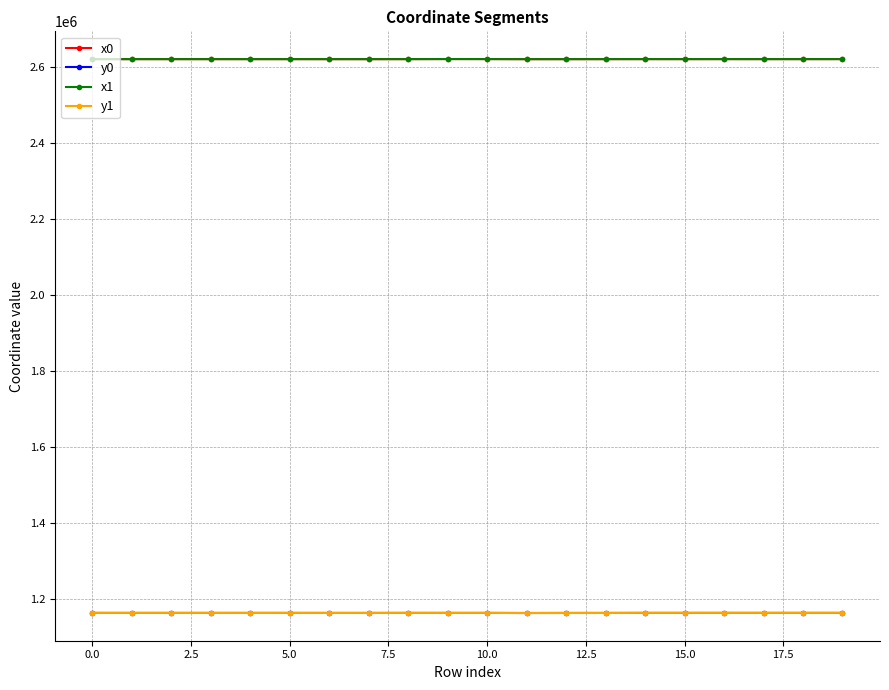

At how many categories does at least one series exceed 1713942?

20